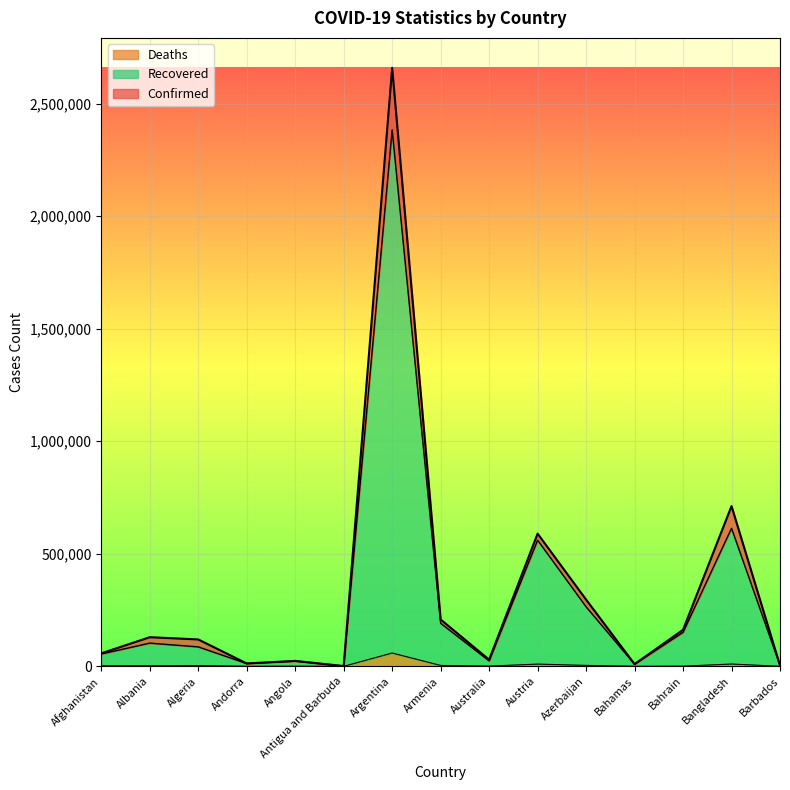

In Confirmed, how many points are lower than both neighbors (excluding endpoints)?

4